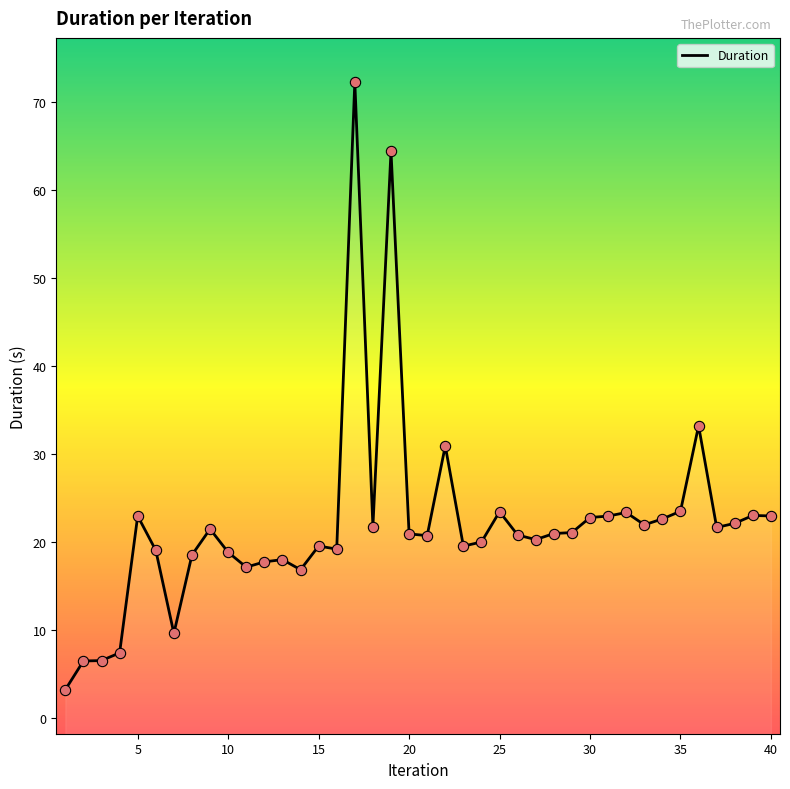

Approximately how many times larger is the value at 20 compared to 39?

0.9